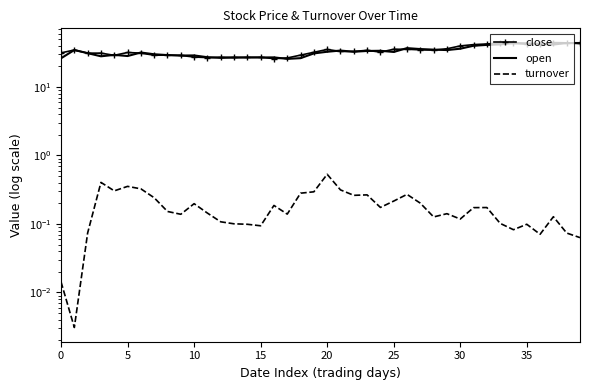

Reading right to left, what are all the values shown in this chart?

close: 44.1	44.0	44.4	41.7	42.3	43.3	43.9	42.4	41.5	39.7	36.1	34.5	34.8	35.5	35.5	32.2	34.3	33.0	33.0	35.3	32.1	29.1	26.5	25.9	27.1	26.9	27.0	27.1	26.8	27.3	28.9	29.1	29.1	31.2	31.8	28.9	31.2	31.1	34.6	31.4
open: 43.4	43.8	41.6	42.4	43.3	43.9	41.7	41.1	40.0	36.2	34.6	35.0	35.8	36.9	32.4	33.7	33.5	32.7	34.0	32.6	30.9	26.3	25.7	27.0	26.9	27.0	26.9	26.6	27.2	28.9	28.8	29.2	30.0	31.8	28.3	29.4	28.0	31.1	34.6	26.2
turnover: 0.1	0.1	0.1	0.1	0.1	0.1	0.1	0.2	0.2	0.1	0.1	0.1	0.2	0.3	0.2	0.2	0.3	0.3	0.3	0.5	0.3	0.3	0.1	0.2	0.1	0.1	0.1	0.1	0.1	0.2	0.1	0.2	0.2	0.3	0.4	0.3	0.4	0.1	0.0	0.0